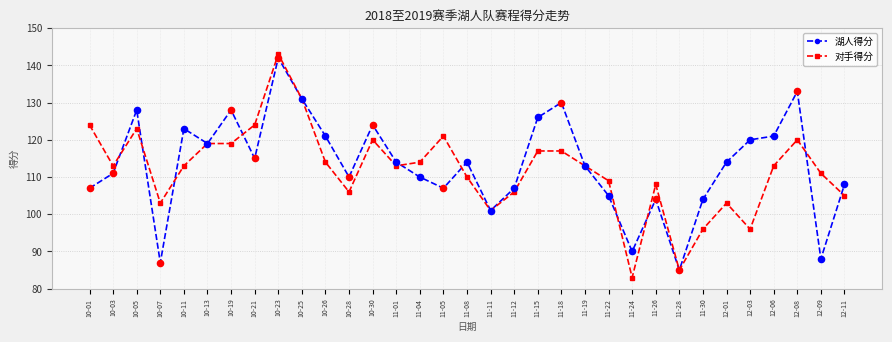

What are all the series names shown in the legend?

湖人得分, 对手得分